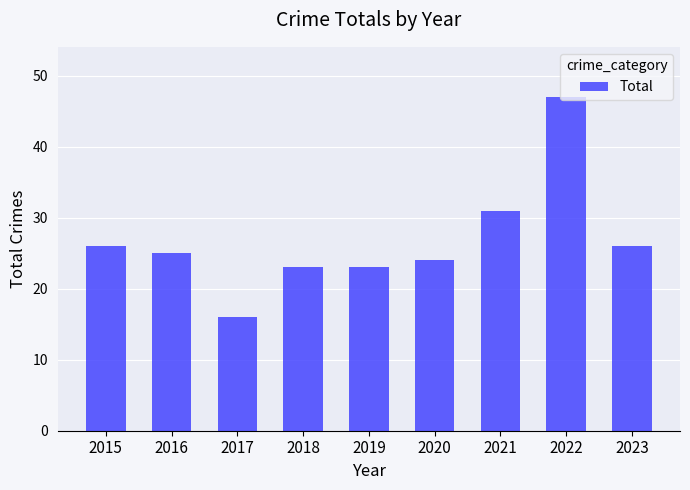

What is the value of the 9th bar from the left?

26